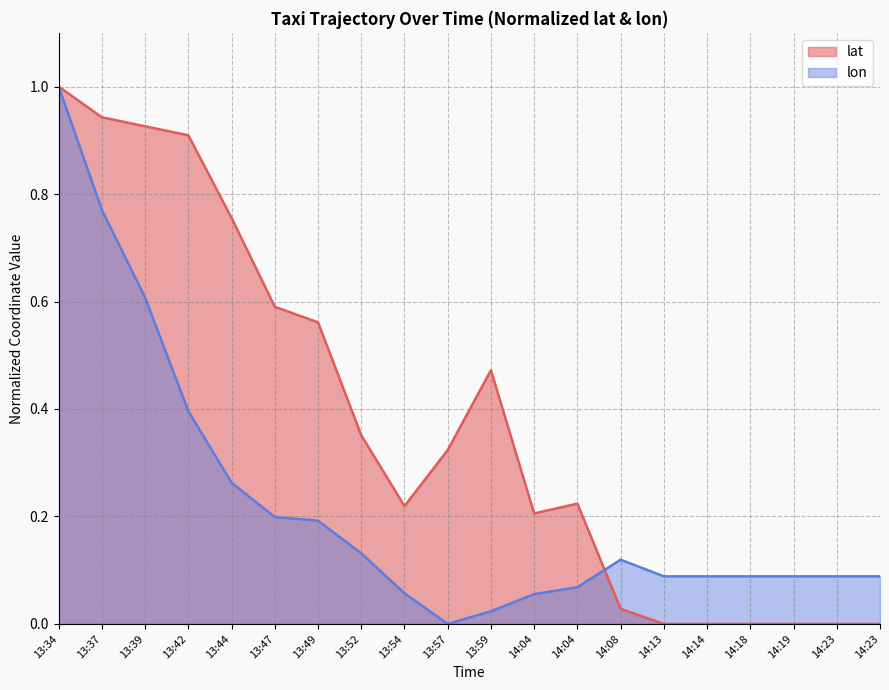

The lon series shows 0.1 at 13:49. True or false?

False